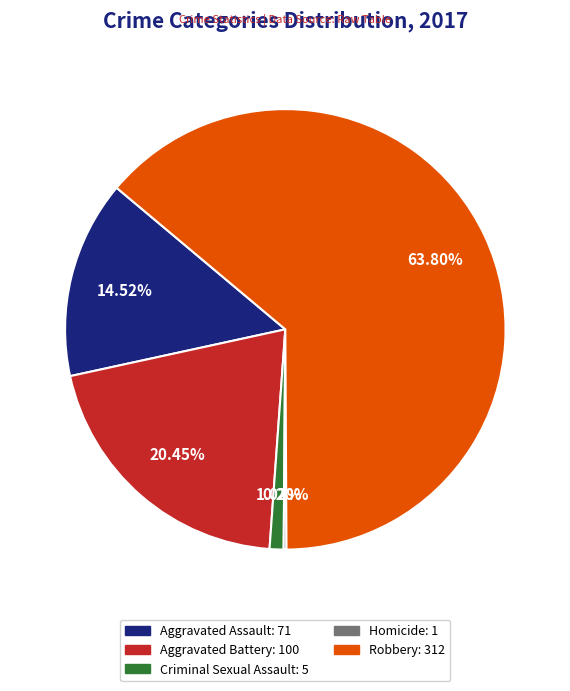

Is Robbery the majority of the pie?

Yes